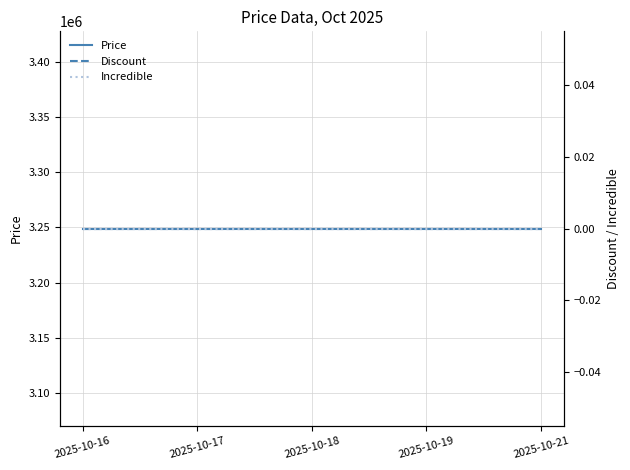

Reading right to left, list all the values displayed in this chart.

Price: 2025-10-21=3249000	2025-10-19=3249000	2025-10-18=3249000	2025-10-17=3249000	2025-10-16=3249000
Discount: 2025-10-21=0	2025-10-19=0	2025-10-18=0	2025-10-17=0	2025-10-16=0
Incredible: 2025-10-21=0	2025-10-19=0	2025-10-18=0	2025-10-17=0	2025-10-16=0